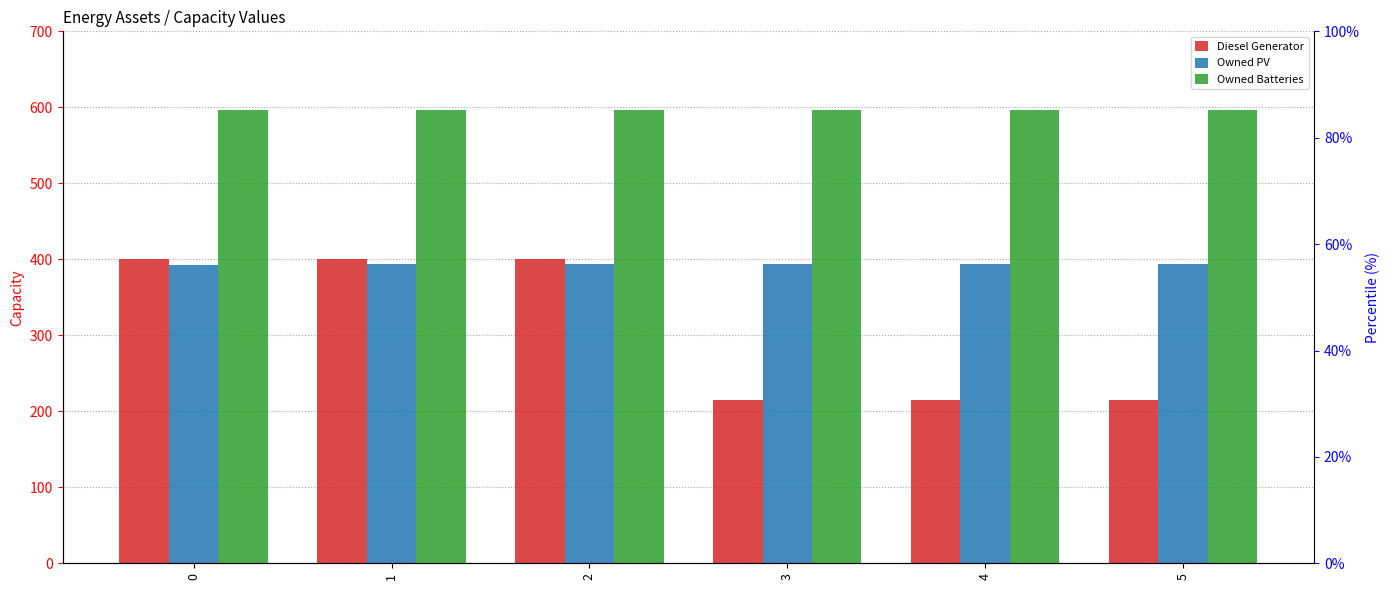

How many Owned PV values are between 394 and 395?

5